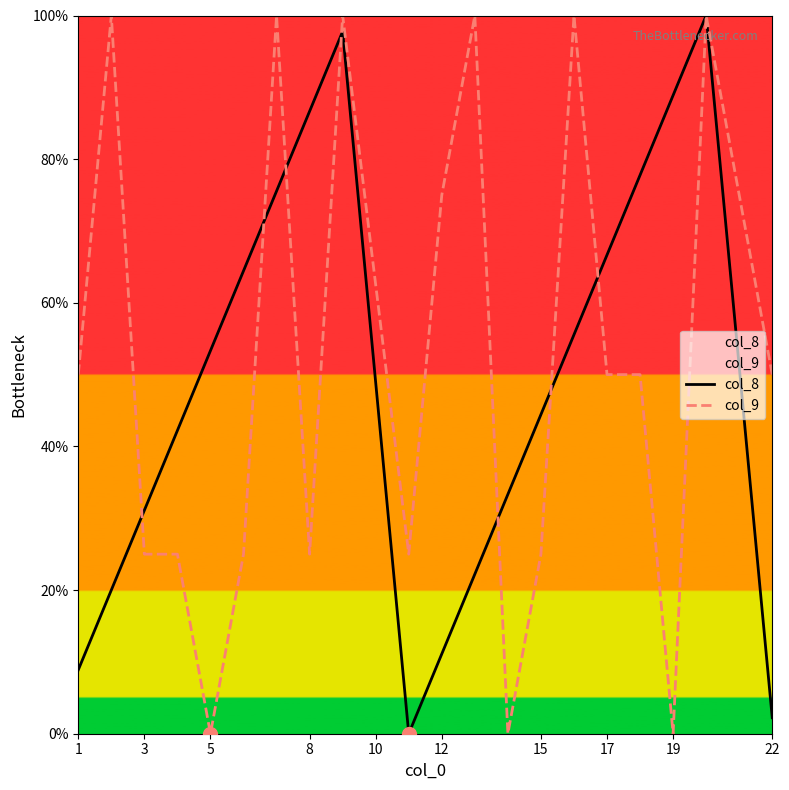

True or false: col_8 and col_9 cross at least once.

True